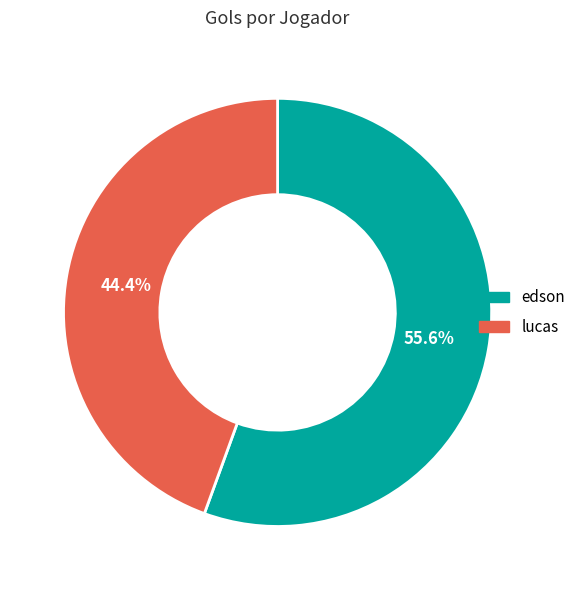

What is the total percentage of edson and lucas?

100.0%